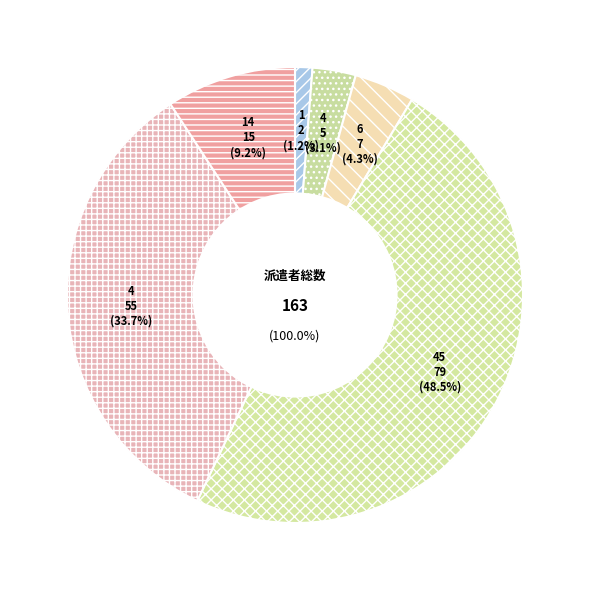

Do 45 and 4 together represent more than half of the pie?

Yes